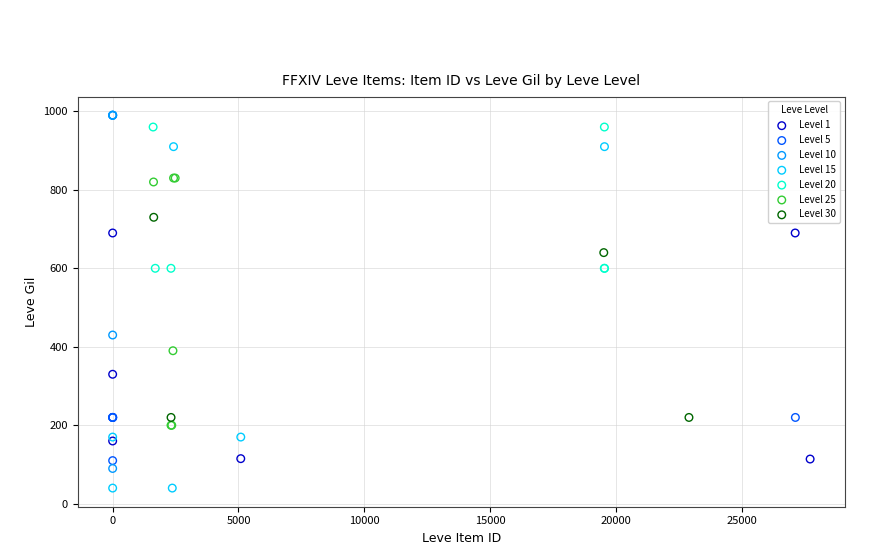

Which series reaches the minimum Y coordinate?

Level 15